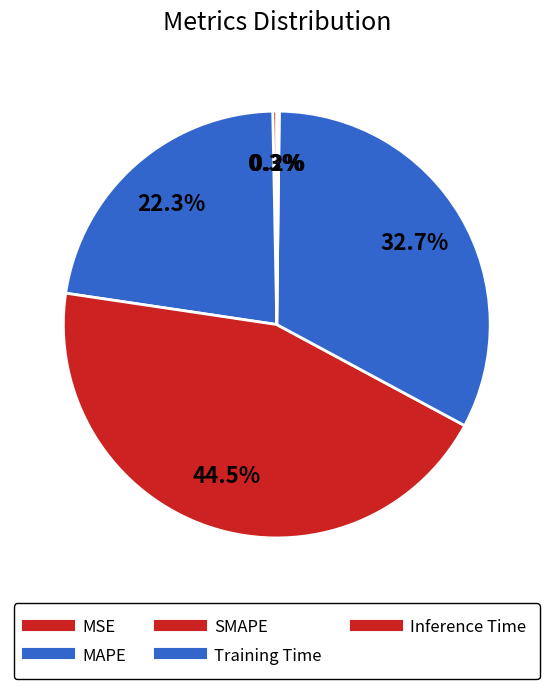

Which slice is the smallest?

Inference Time